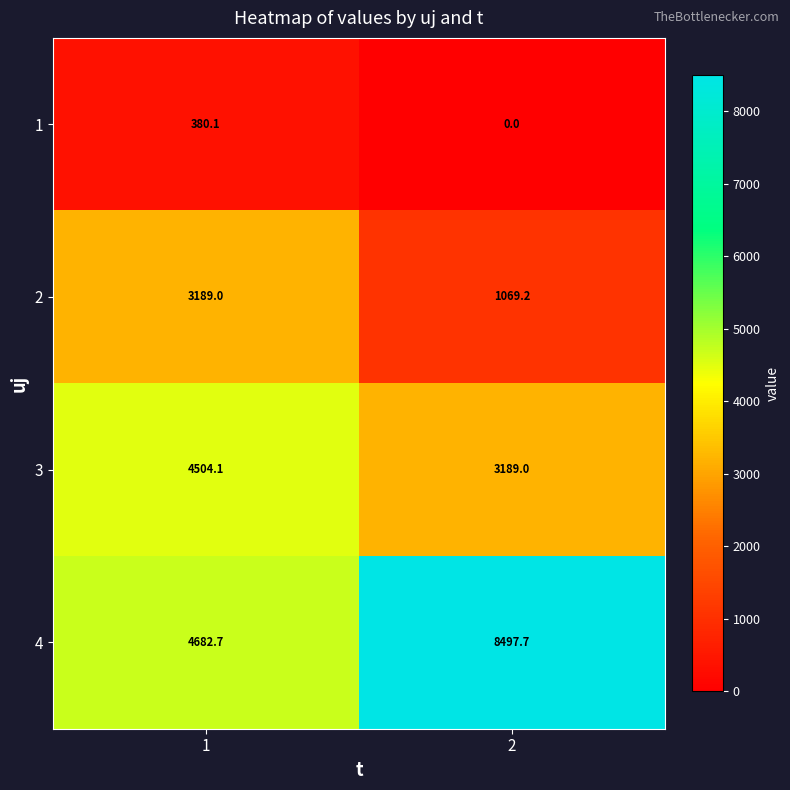

True or false: 1 has a value of 380.1 at 1.

True